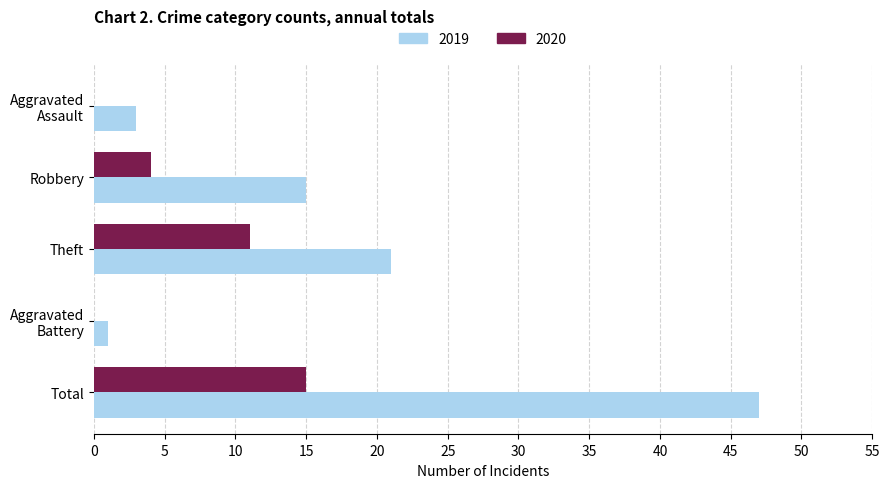

Count the number of categories in the chart.

5